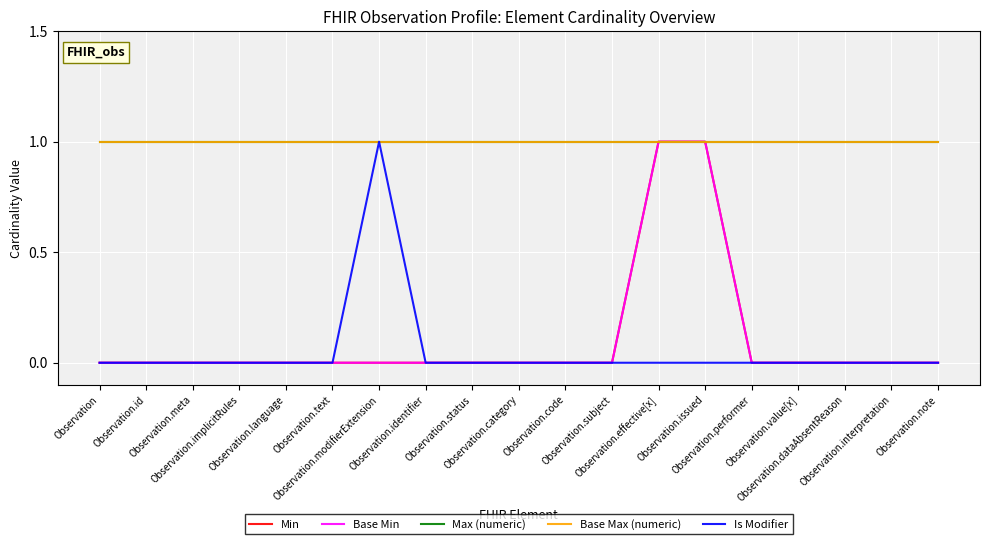

True or false: Base Min and Min cross at least once.

False